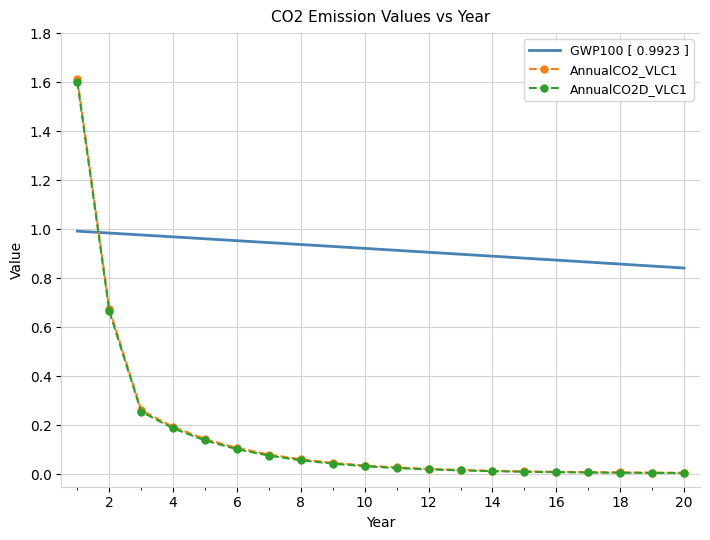

What is the sum of all AnnualCO2_VLC1 values?

3.4